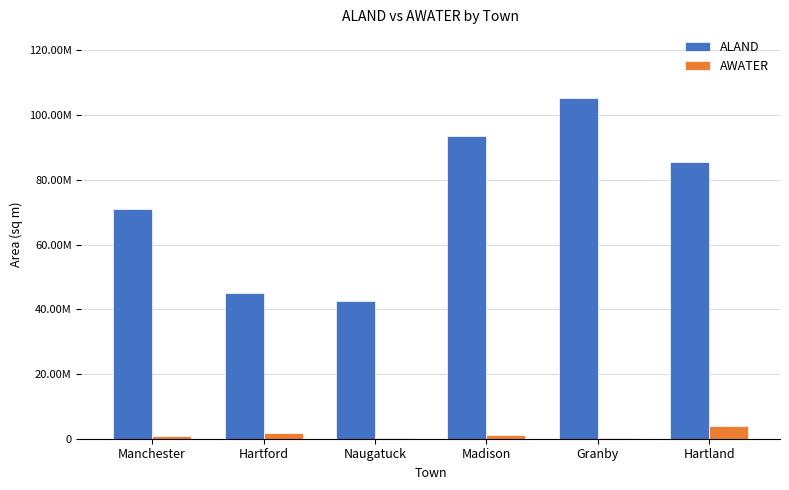

Read the ALAND value at Madison, to the nearest 50.

93622100